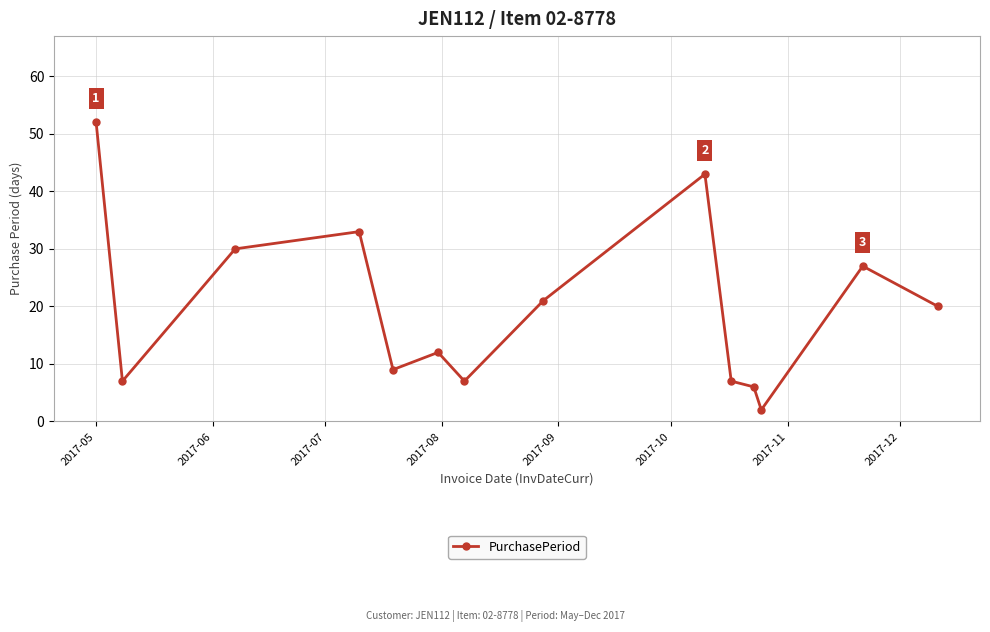

What is the maximum value shown in the chart?

52